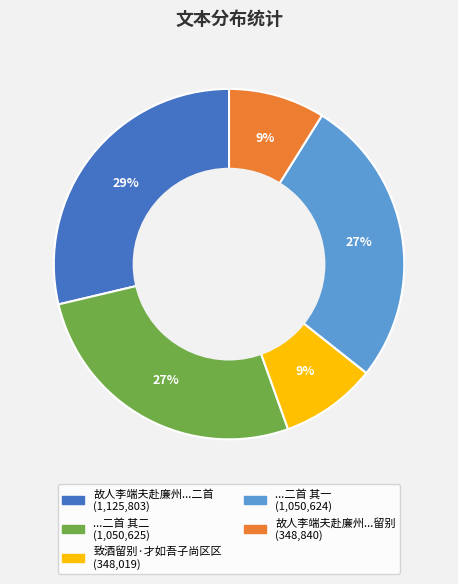

To the nearest percent, what is the difference between the largest and smallest slice percentages?

20%